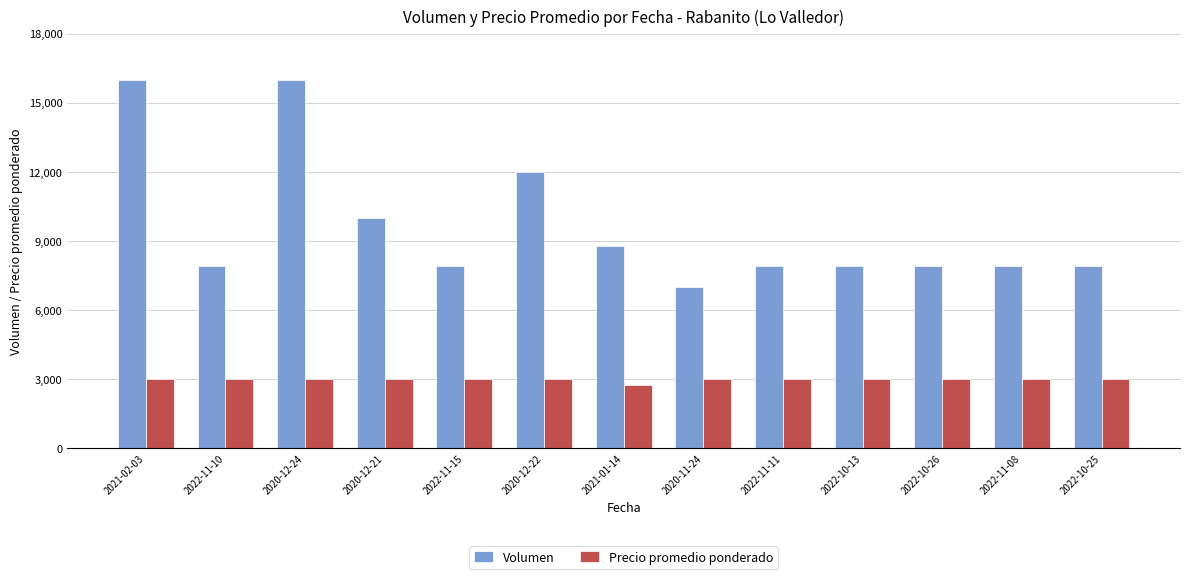

What is the value of the Volumen bar at the 8th from the left?

7000